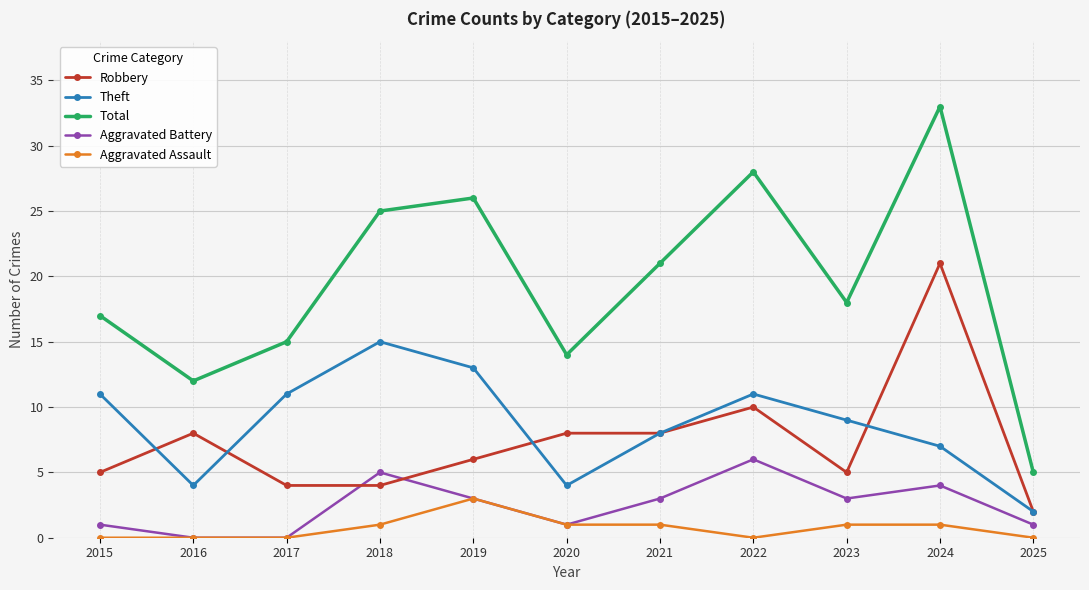

Count the Theft values in the range 4 to 11.

8